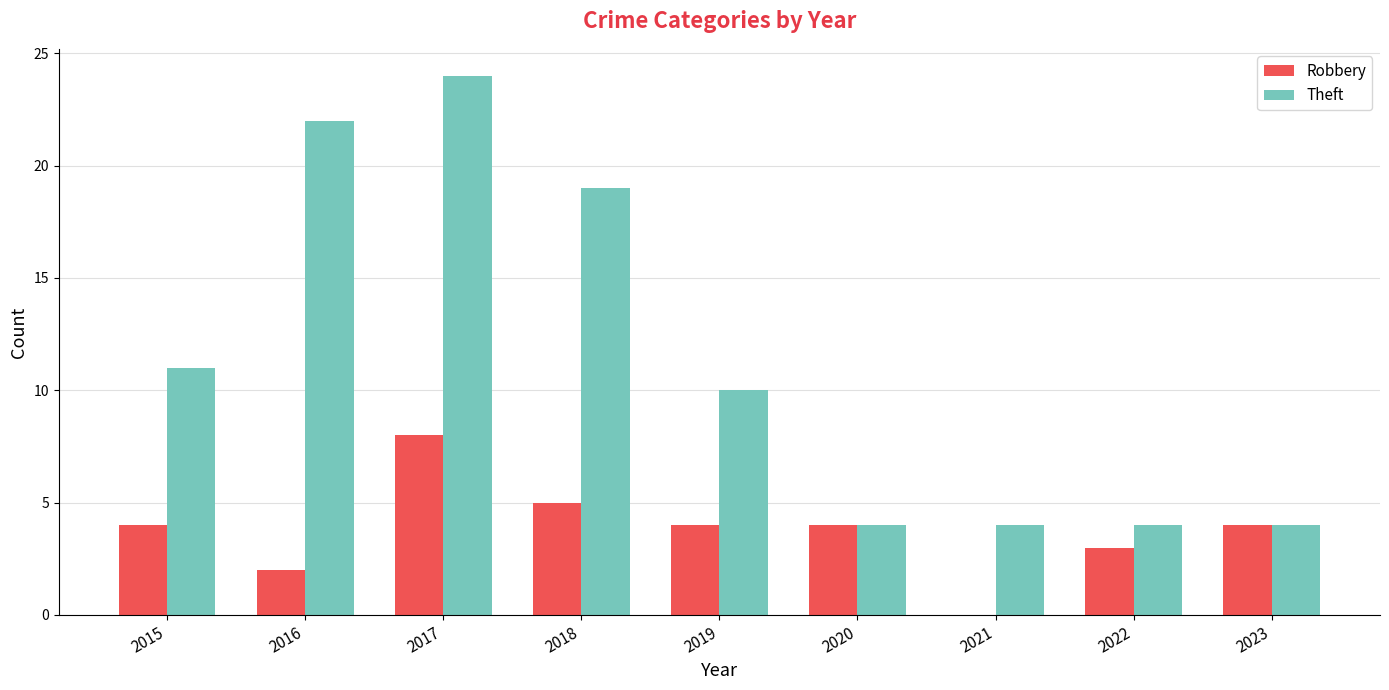

What are all the series names shown in the legend?

Robbery, Theft